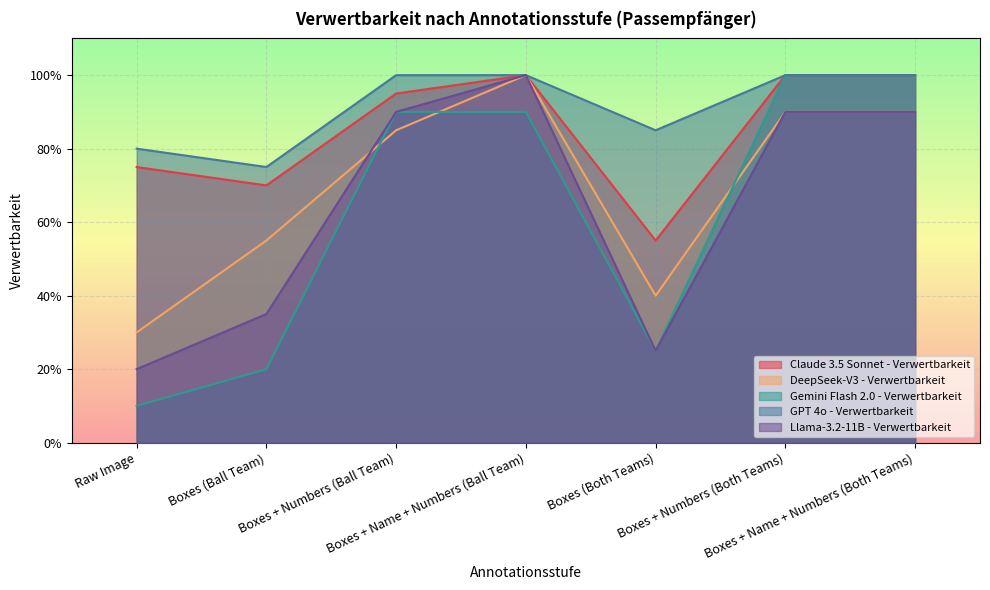

At how many categories does at least one series exceed 0?

7